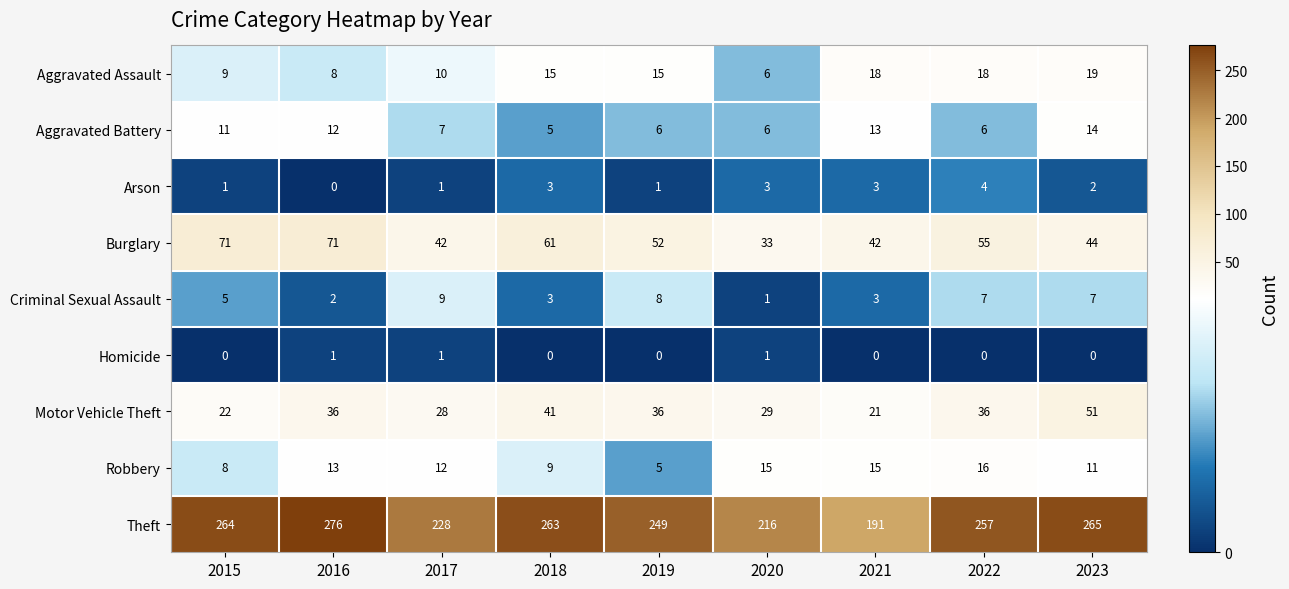

The Homicide series shows 0 at 2015. True or false?

True